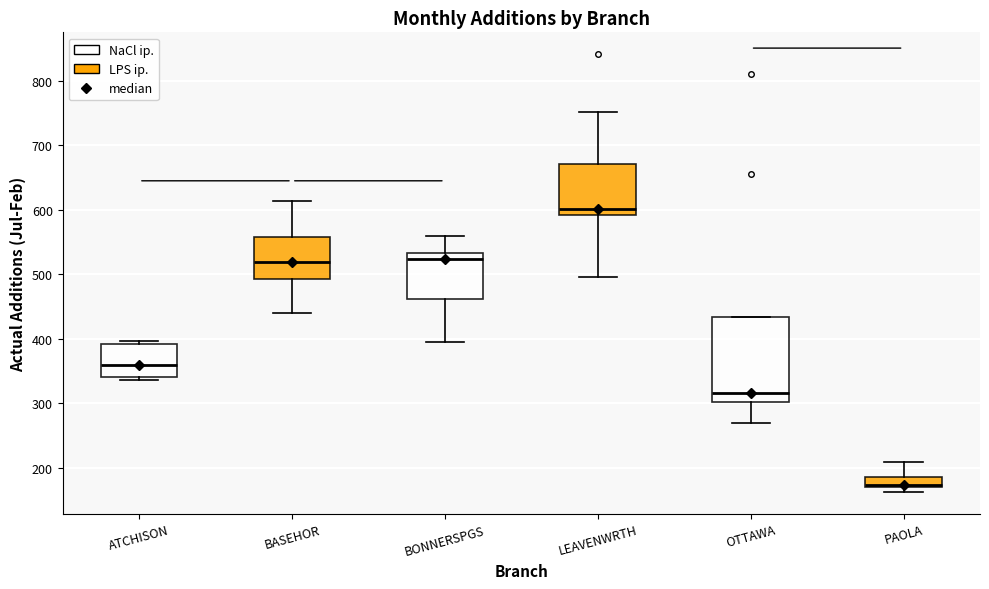

Reading left to right, read every box against the y-axis: the position of its median line, the range the box covers, and the ends of its whiskers. The values are not printed on the chart, so give them approximately, as read against the axis.

ATCHISON: median 360, box 340 to 390, whiskers 340 (just below the box's lower edge) to 400
BASEHOR: median 520, box 490 to 560, whiskers 440 to 610
BONNERSPGS: median 520, box 460 to 530, whiskers 390 to 560
LEAVENWRTH: median 600, box 590 to 670, whiskers 500 to 750
OTTAWA: median 320, box 300 to 430, whiskers 270 to 430
PAOLA: median 170 (just above the box's lower edge), box 170 to 190, whiskers 160 to 210